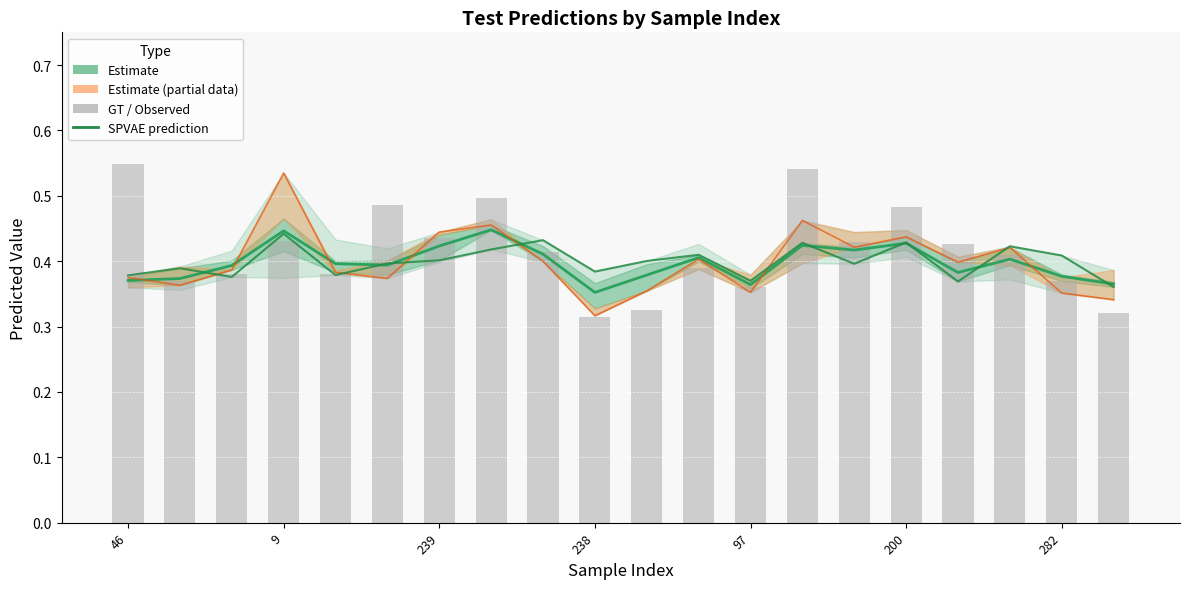

What is the difference between the second highest and minimum values in the Estimate (mean prediction) series?

0.1